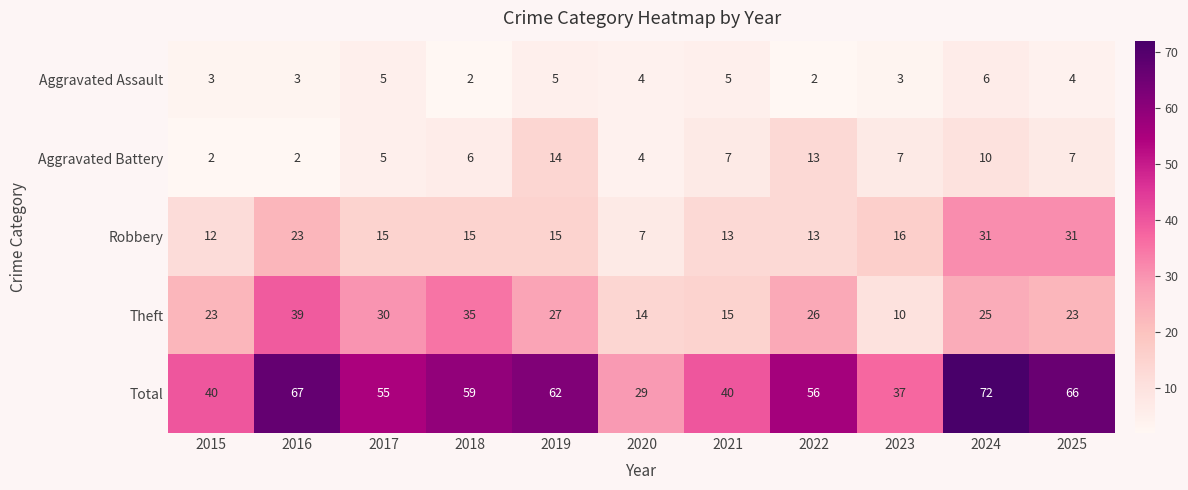

What is the total value across all series at 2022?

110